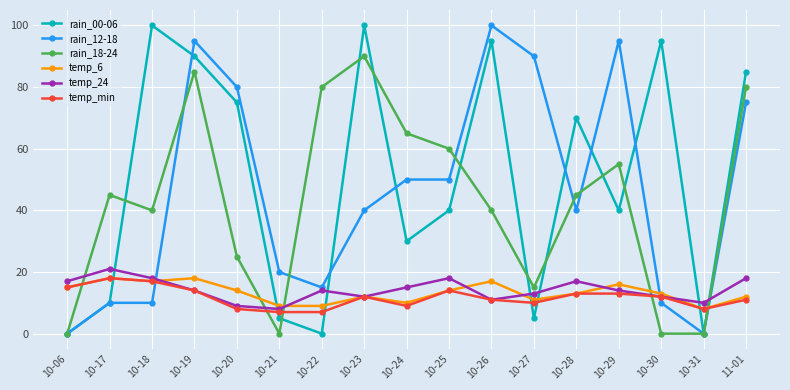

True or false: temp_min and rain_00-06 intersect in this chart.

True